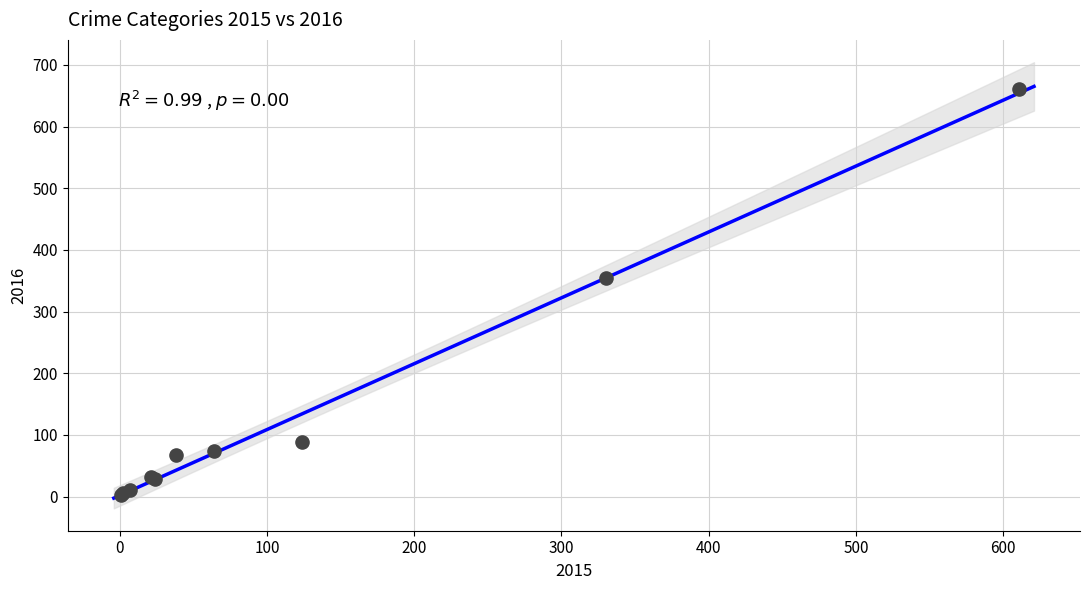

What Y value in the scatter plot is closest to 331?

355